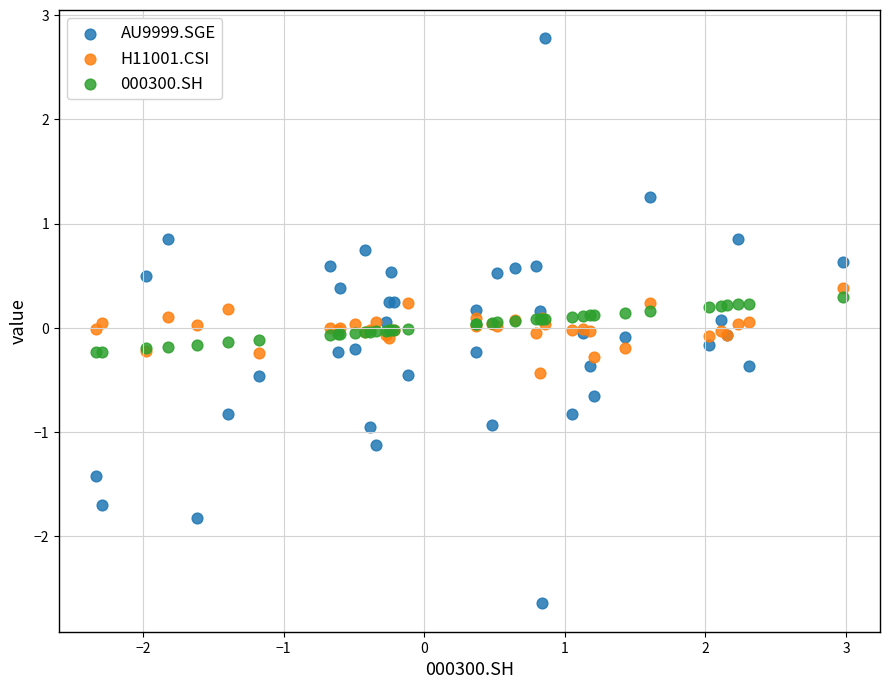

What is the X range (max minus min) for the scatter plot?

5.3